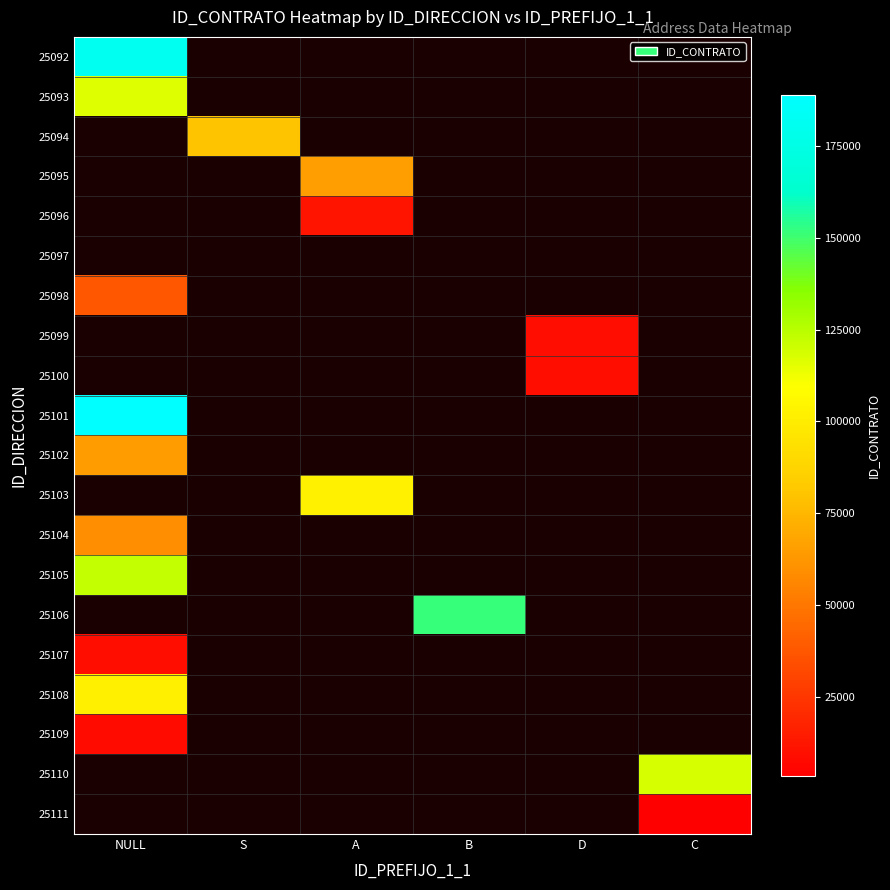

Count the number of data series in this chart.

20